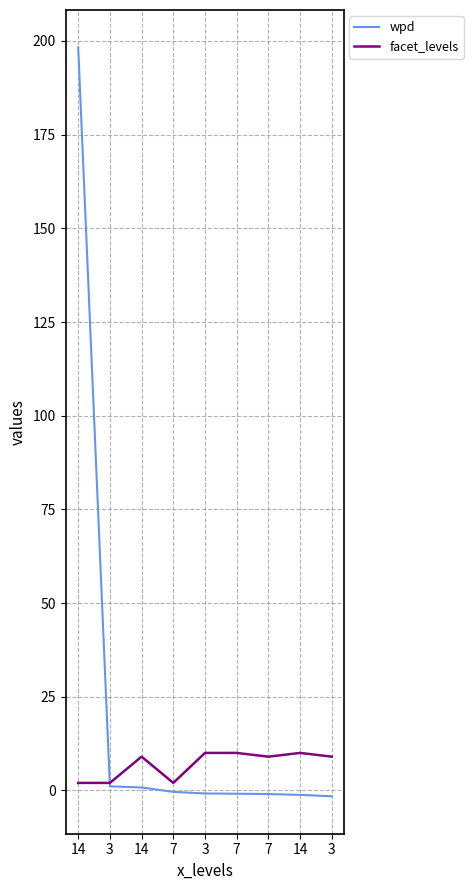

Does the chart display data point markers on the line(s)?

No